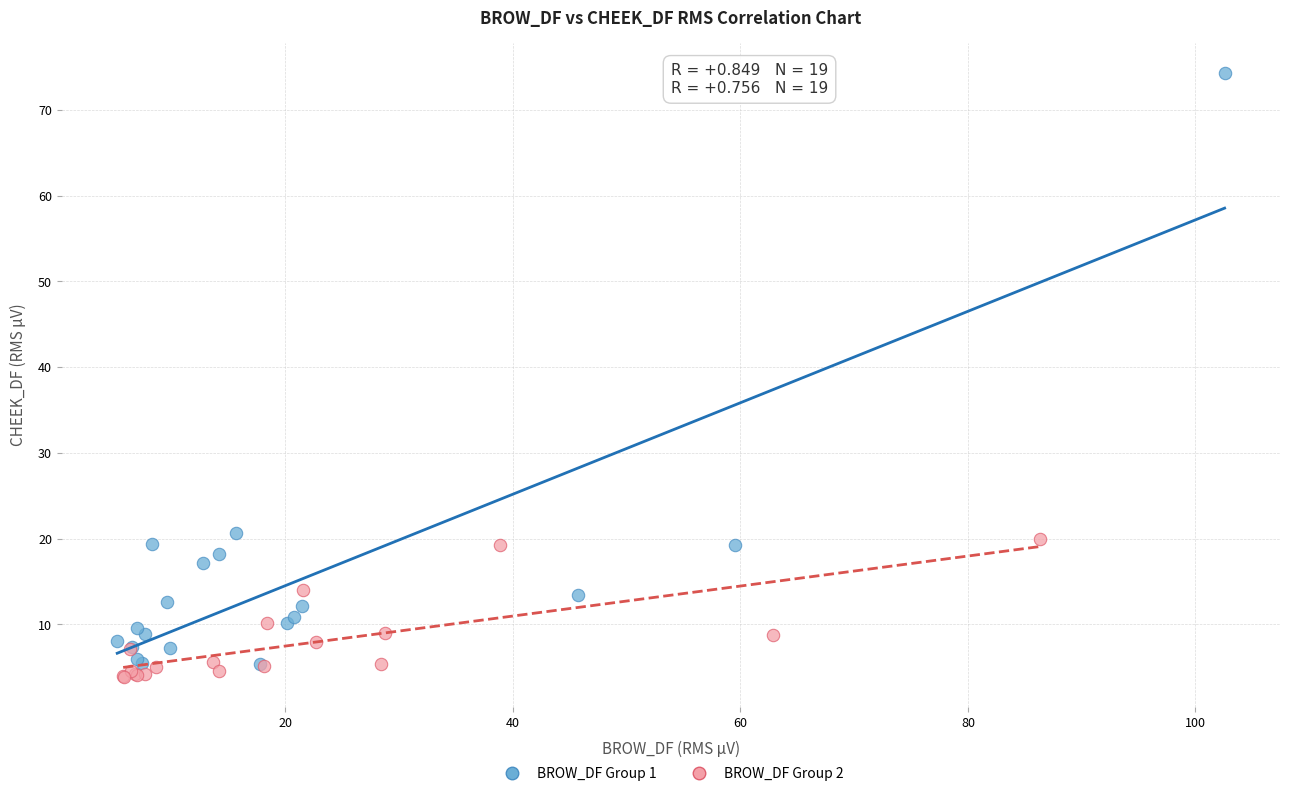

Which series contains the lowest Y value?

BROW_DF Group 2